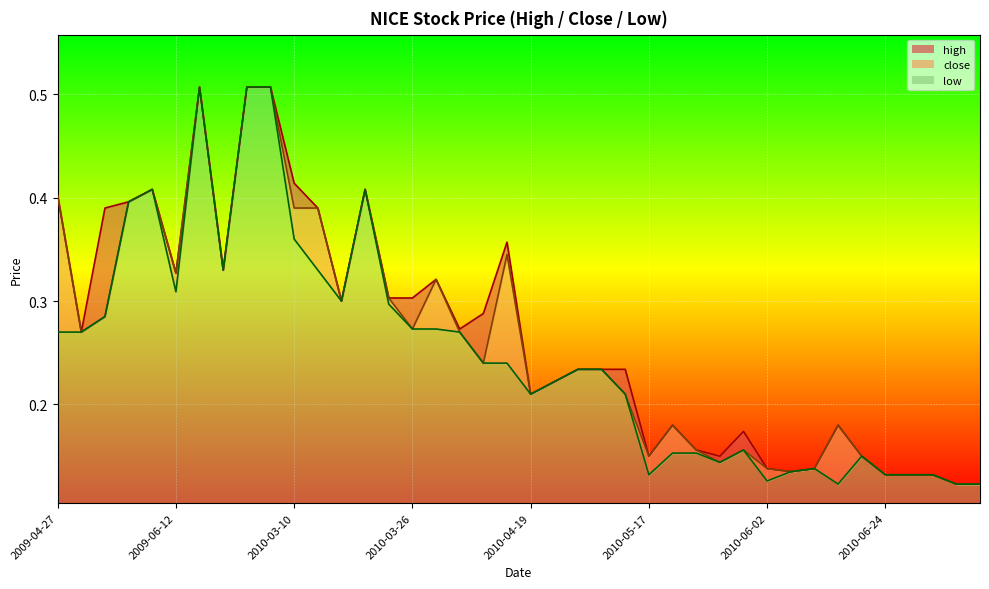

The low series shows 0.3 at 2009-07-07. True or false?

False